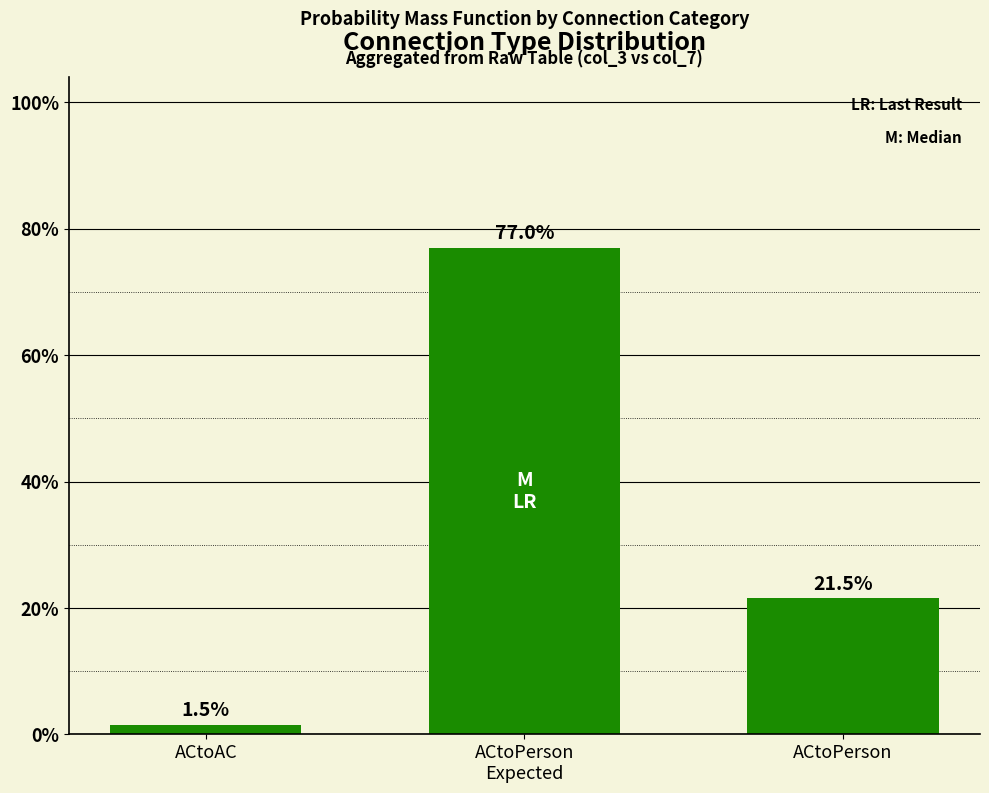

Approximately how many times larger is the value at ACtoPerson
Expected compared to ACtoPerson?

3.6